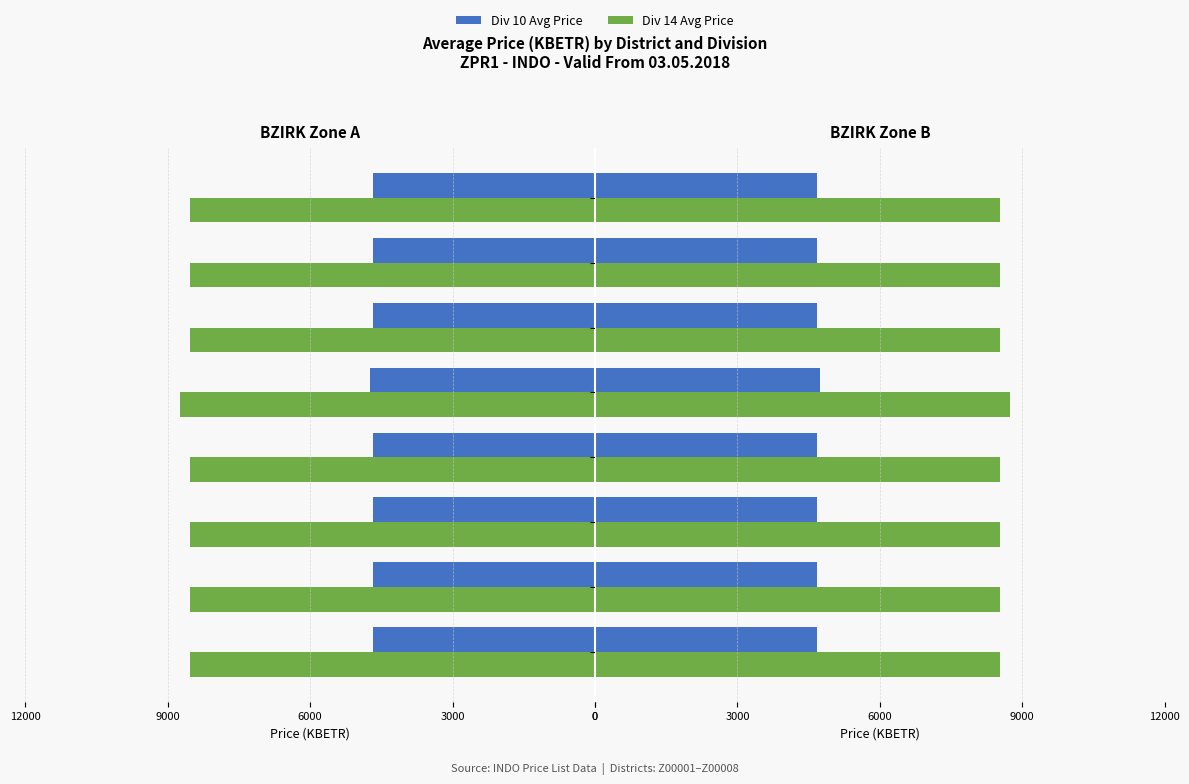

What is the total value across all series at Sumatra?

13209.4